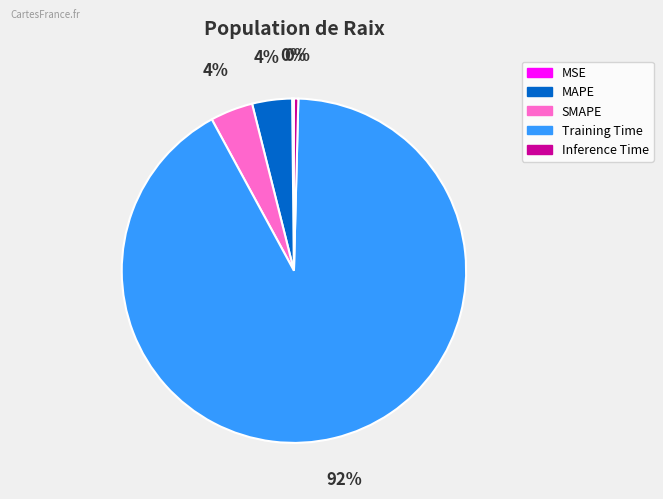

To the nearest percent, what percentage of the pie is SMAPE?

4%